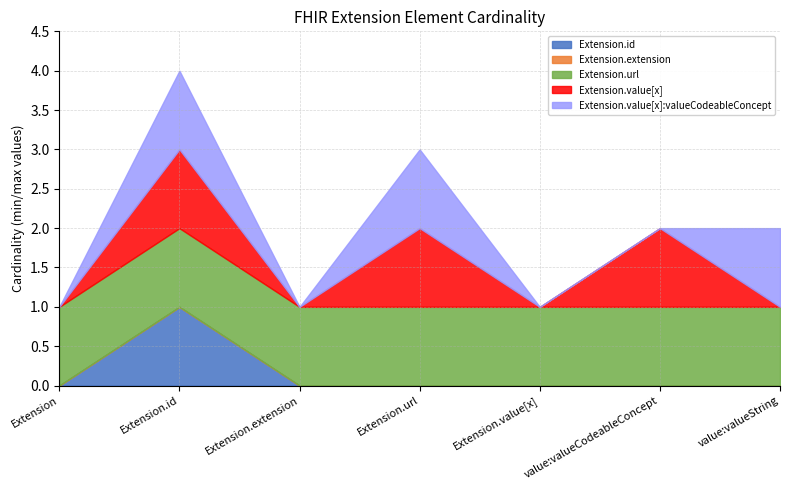

True or false: Extension.id and Extension.extension cross at least once.

False